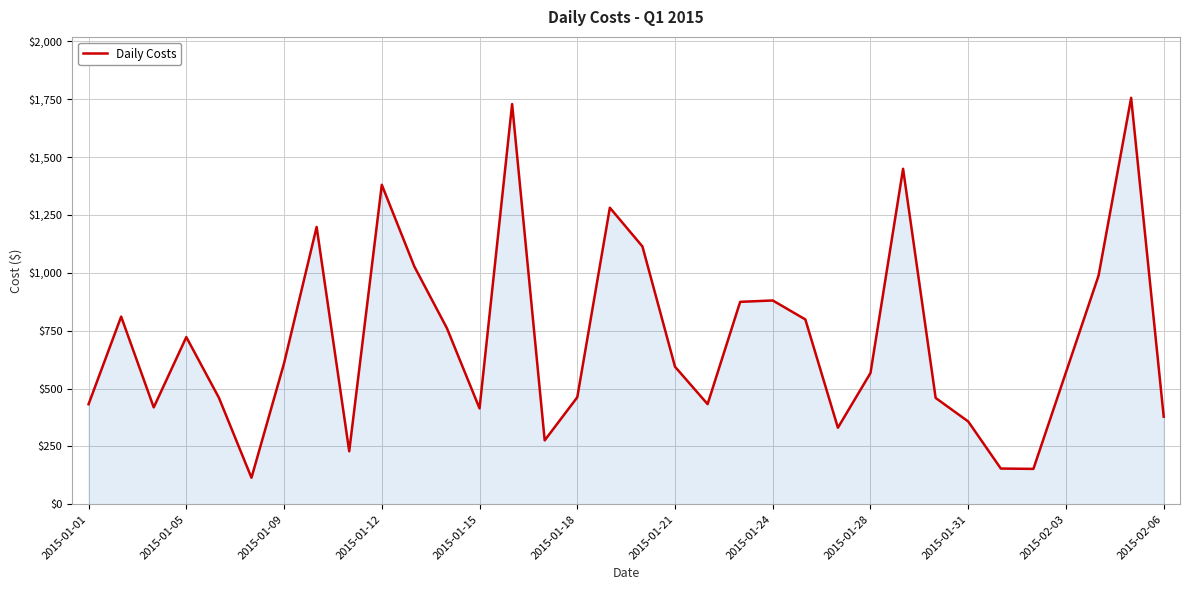

What is the difference between the maximum and minimum values?

1641.2